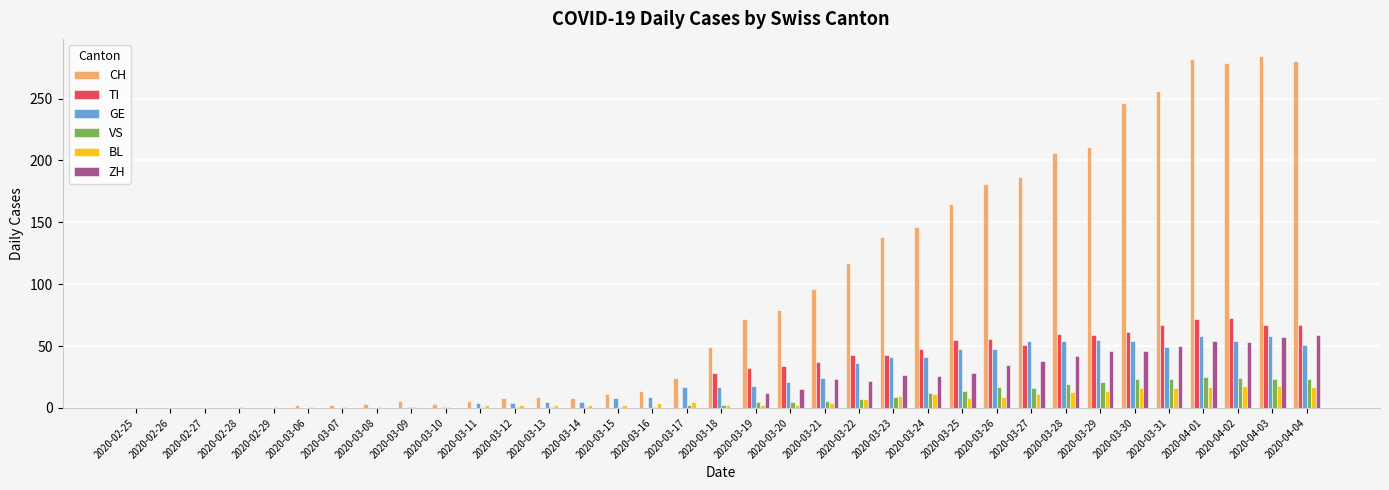

Between 2020-03-06 and 2020-03-26, which series saw the biggest shift?

CH